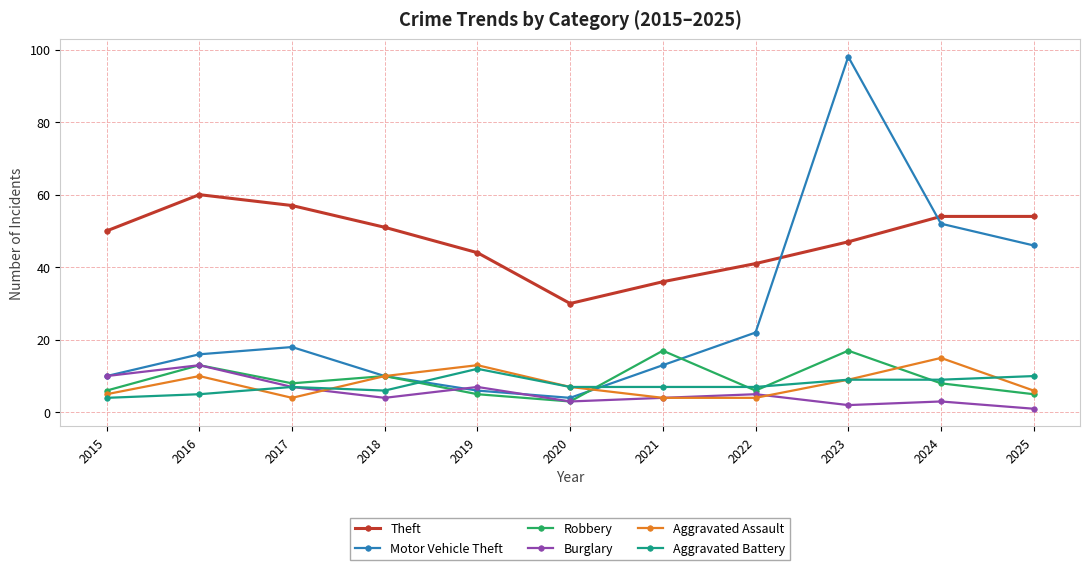

At how many categories does at least one series exceed 87?

1